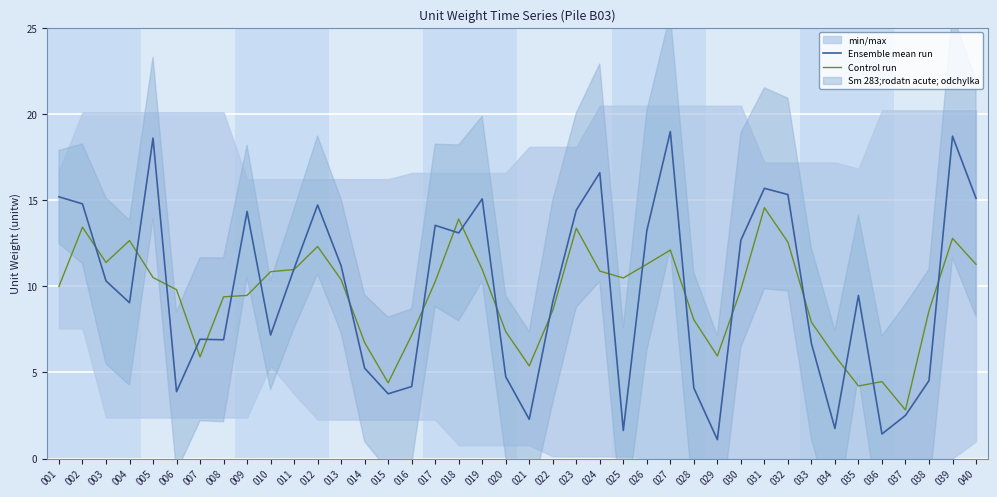

How many data points in Control run are above 10?

20